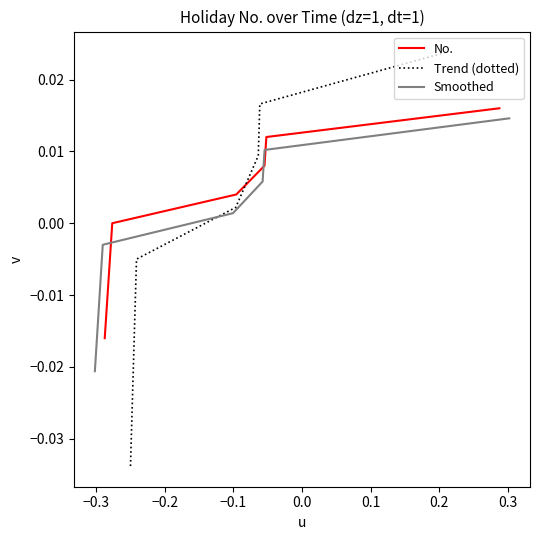

The value of Smoothed at 0.3 is 0.0. True or false?

True